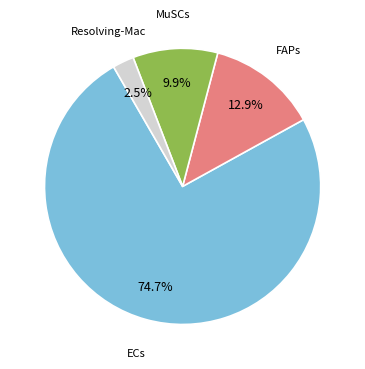

Between FAPs and ECs, which is larger?

ECs